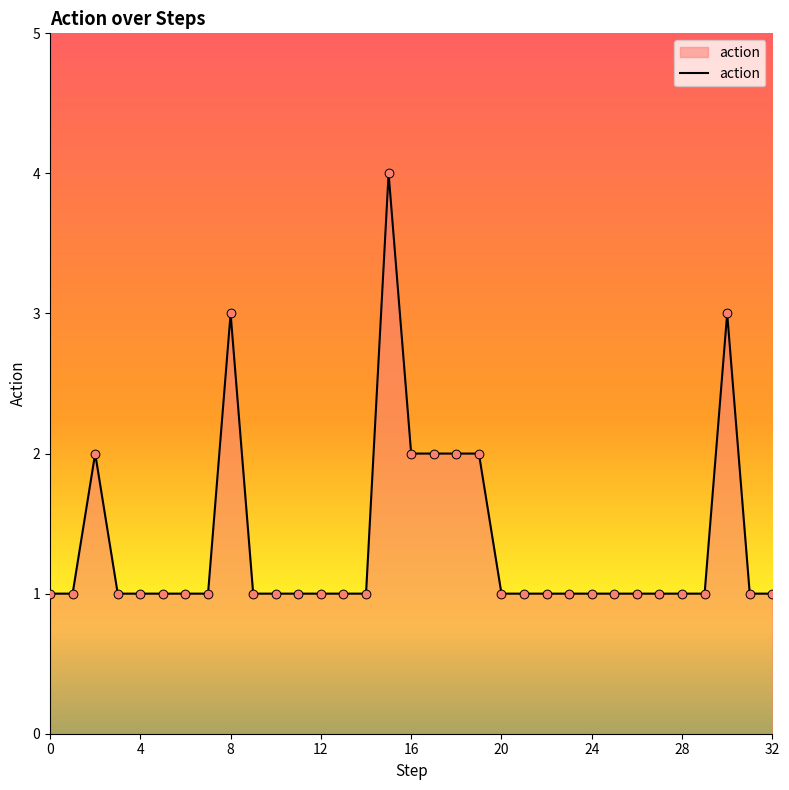

What is the difference between the maximum and minimum values?

3